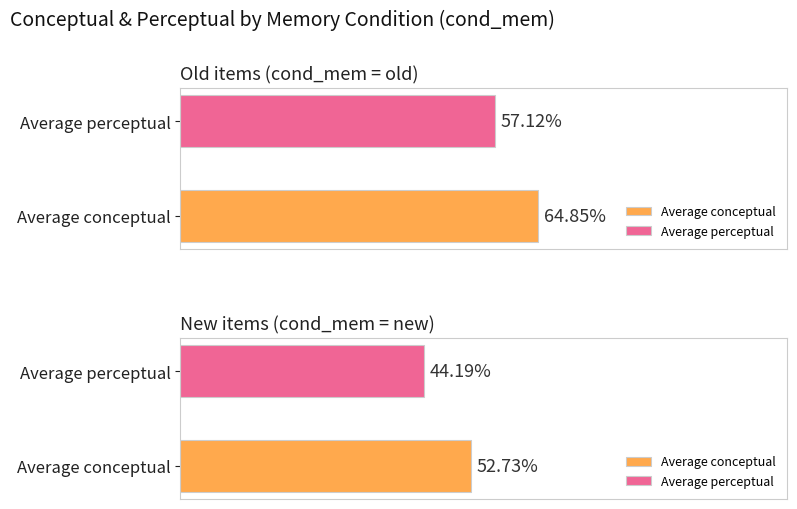

Does the chart contain stacked bars?

No